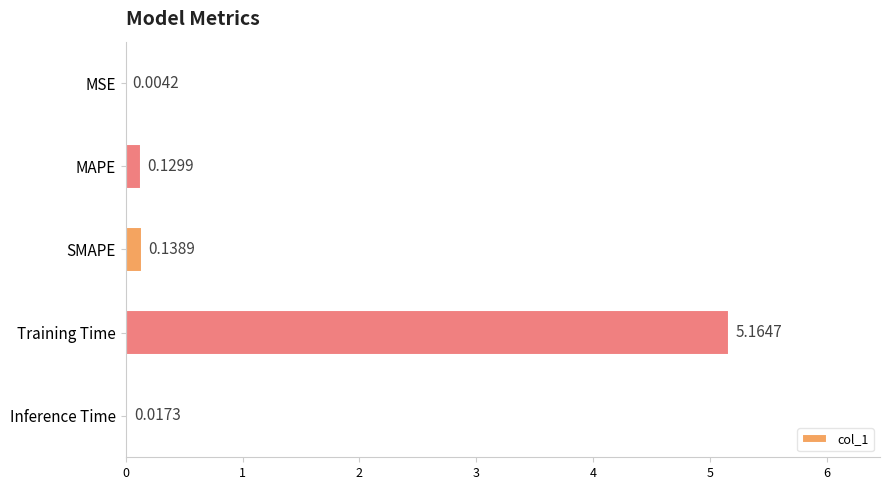

Are the bars grouped side by side (vs. stacked)?

No